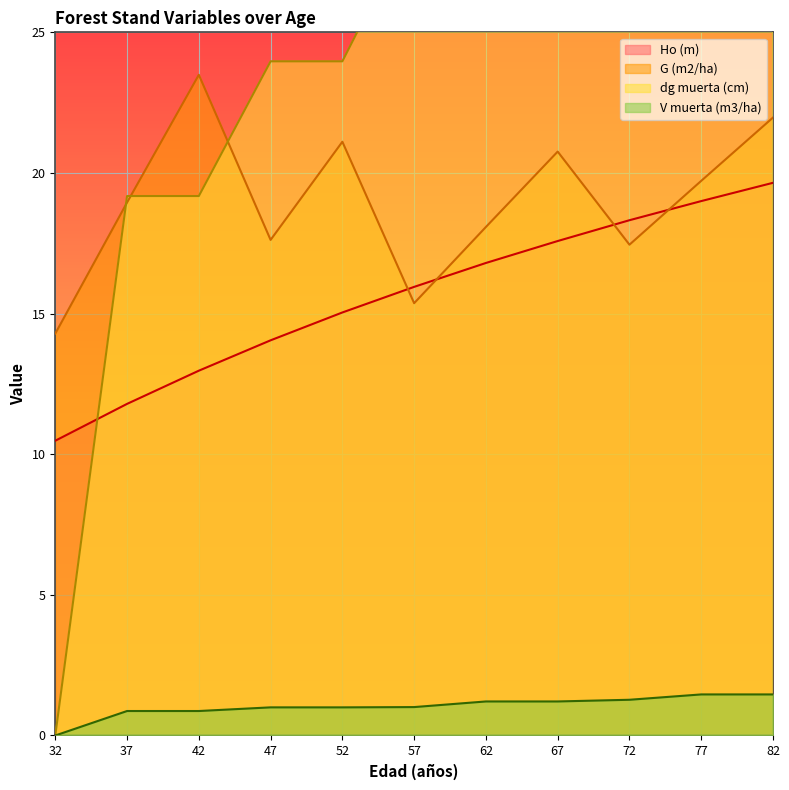

Which series has the widest spread of values?

dg muerta (cm)